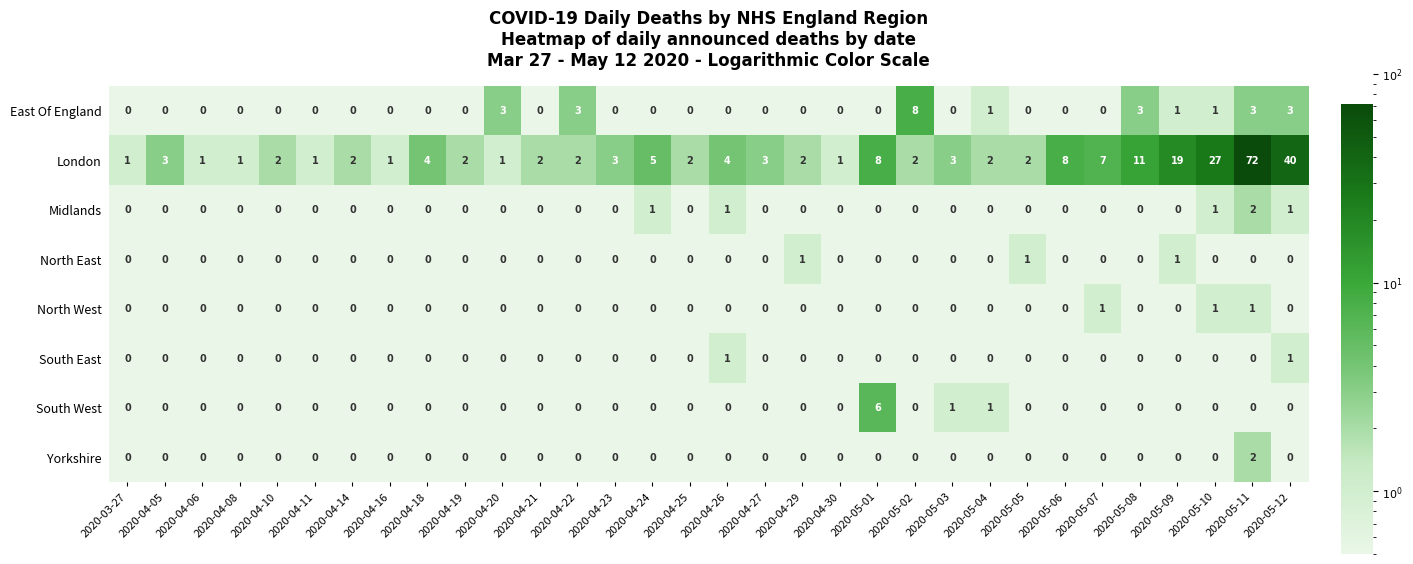

What is the difference between the highest and lowest values at 2020-05-05?

2